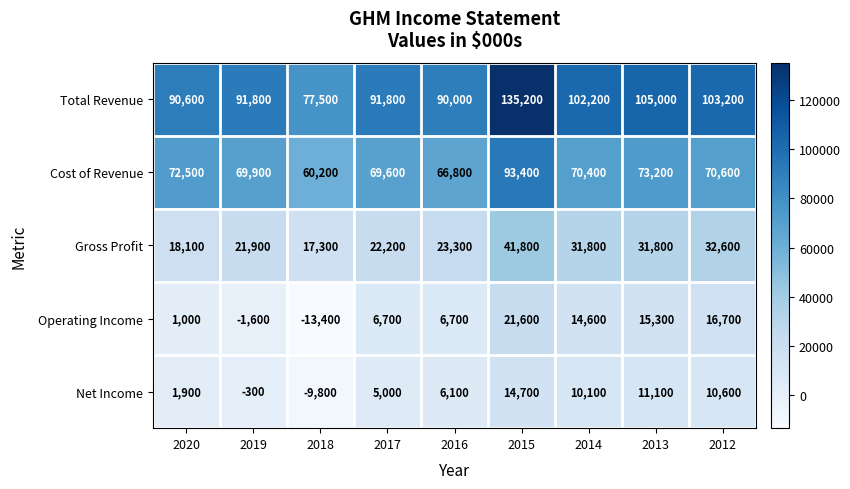

At which category is the sum across all series the highest?

2015